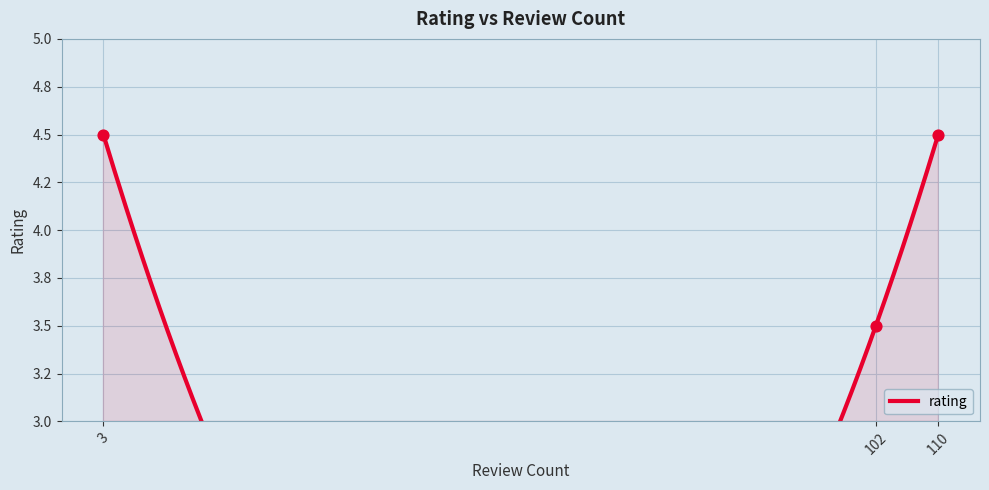

What is the change in value from 3 to 102?

-1.0